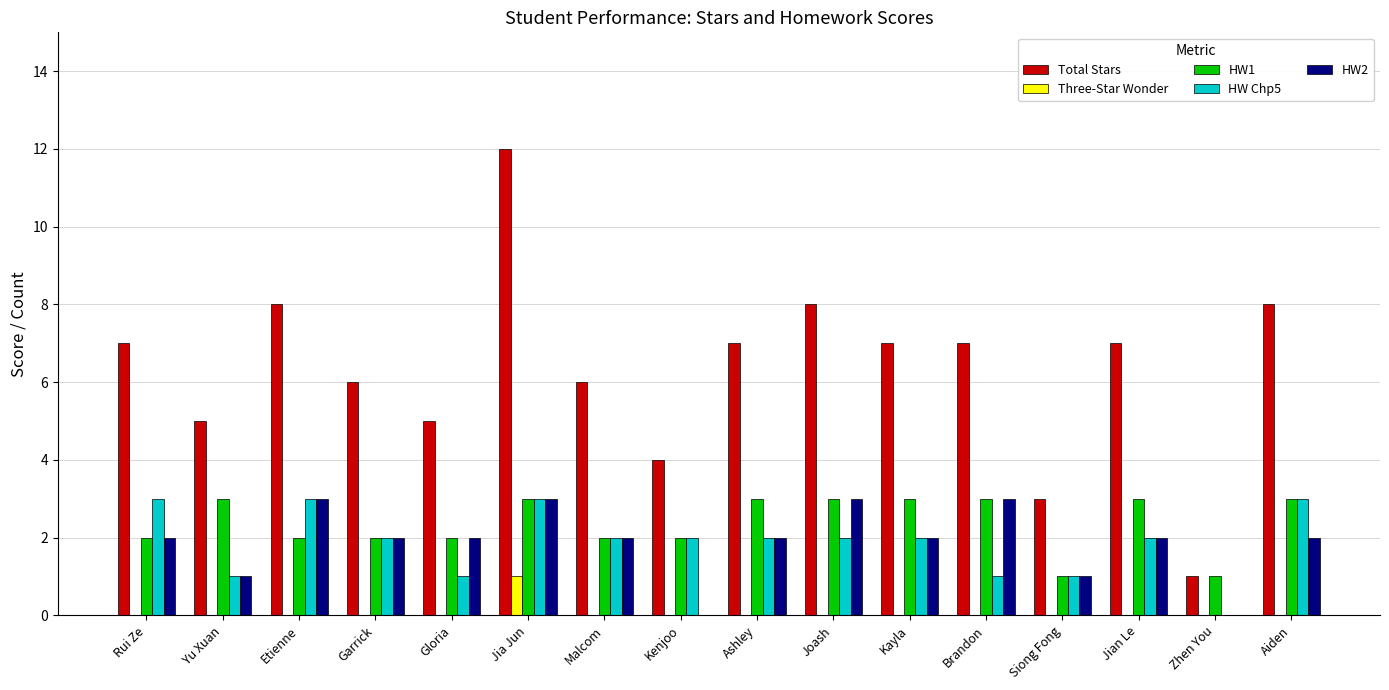

At which category is the sum across all series the highest?

Jia Jun